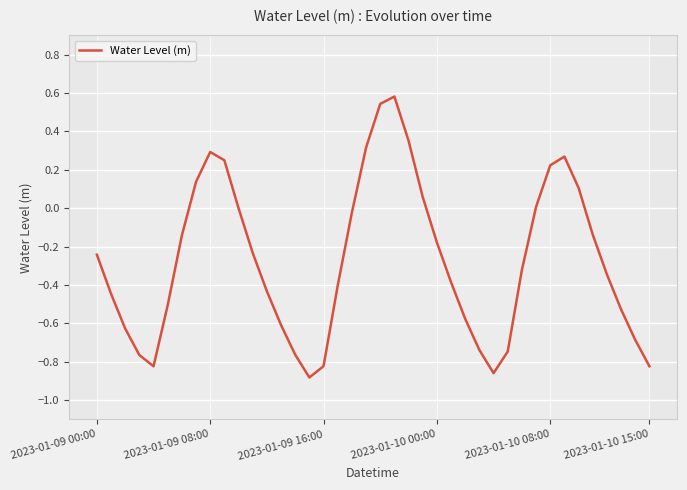

What is the maximum value shown in the chart?

0.6